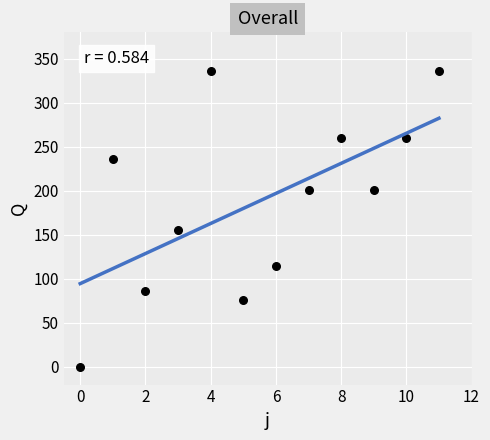

What is the range of Y values (max minus min)?

336.5